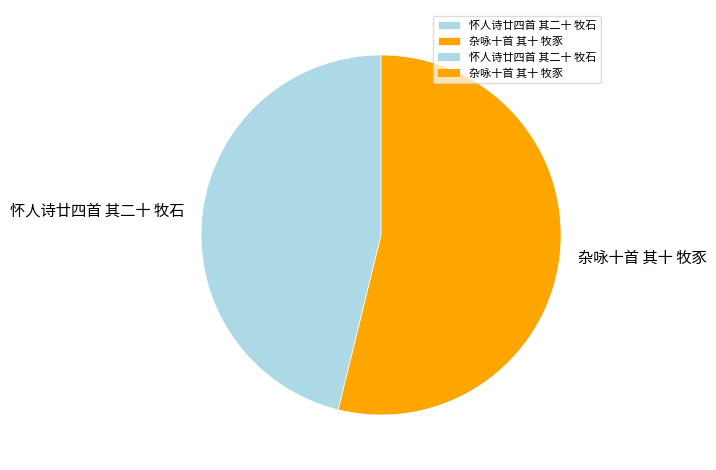

What is the largest slice in the pie chart?

杂咏十首 其十 牧豕